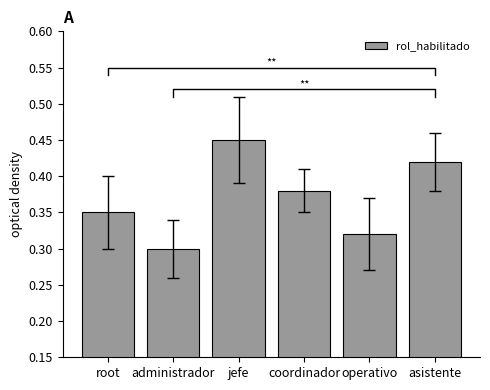

At which label is the value closest to 0?

administrador